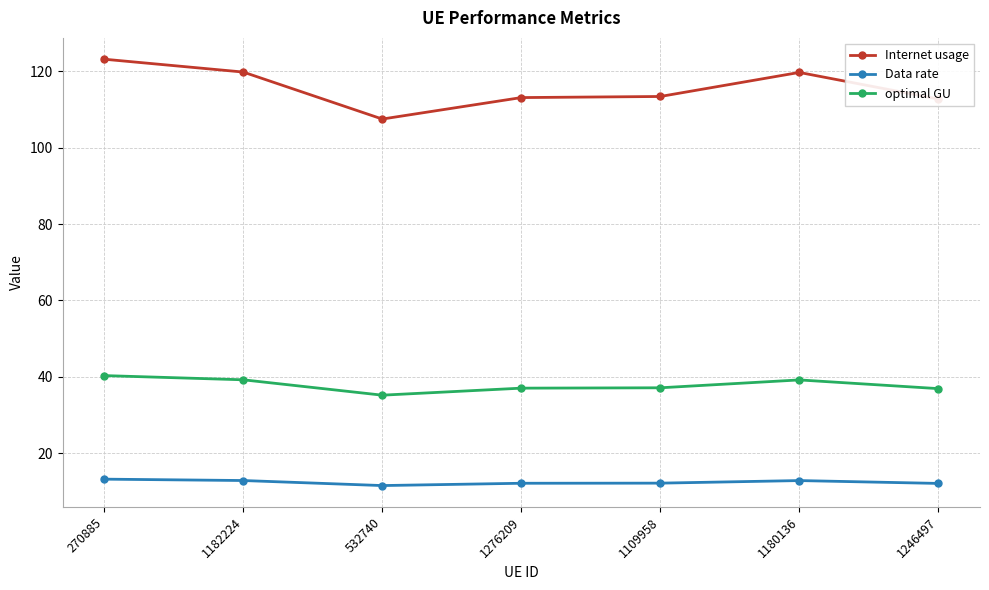

What is the label of the 6th point from the left?

1180136